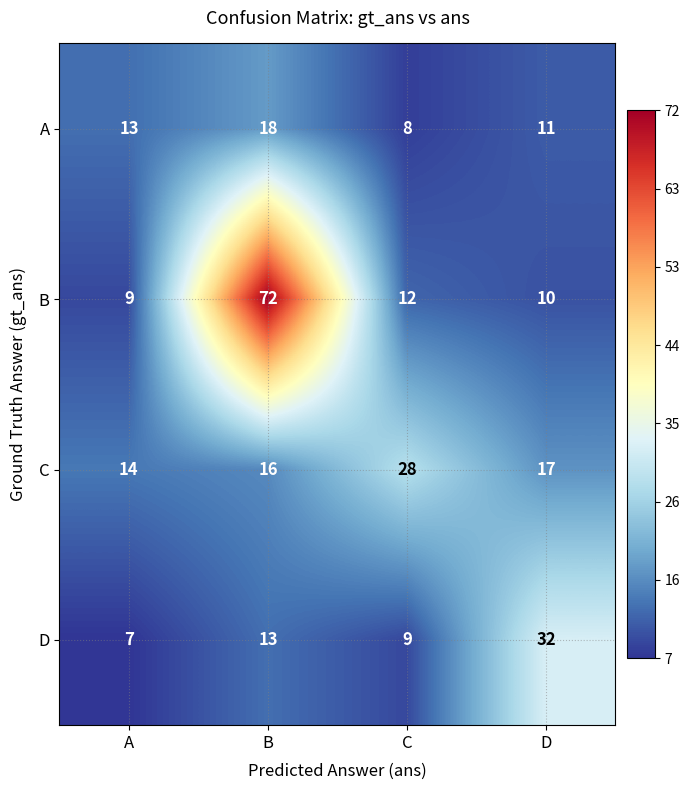

What is the highest value of the C series?

28